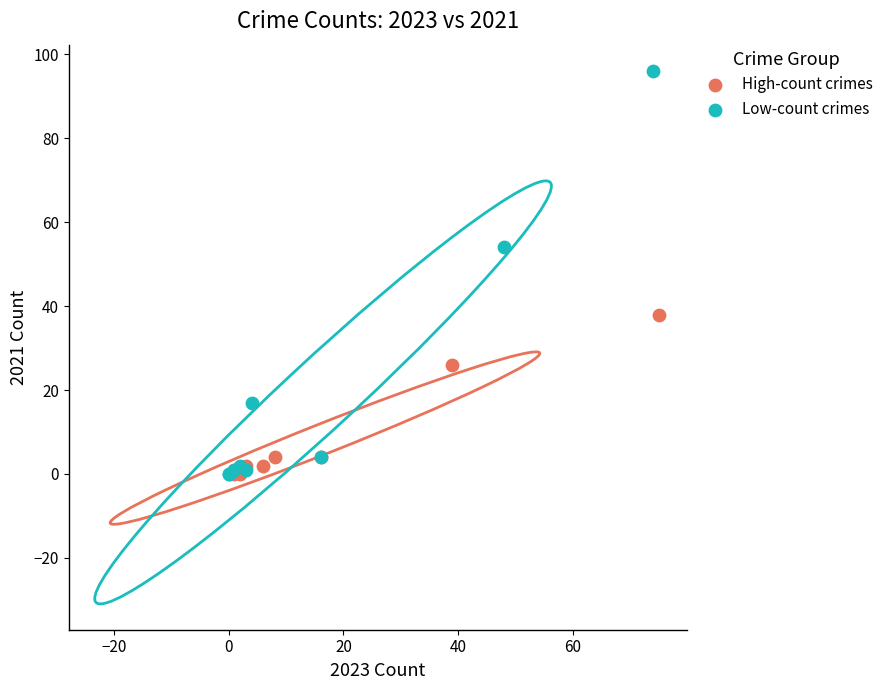

Which series has the widest spread of Y values?

Low-count crimes